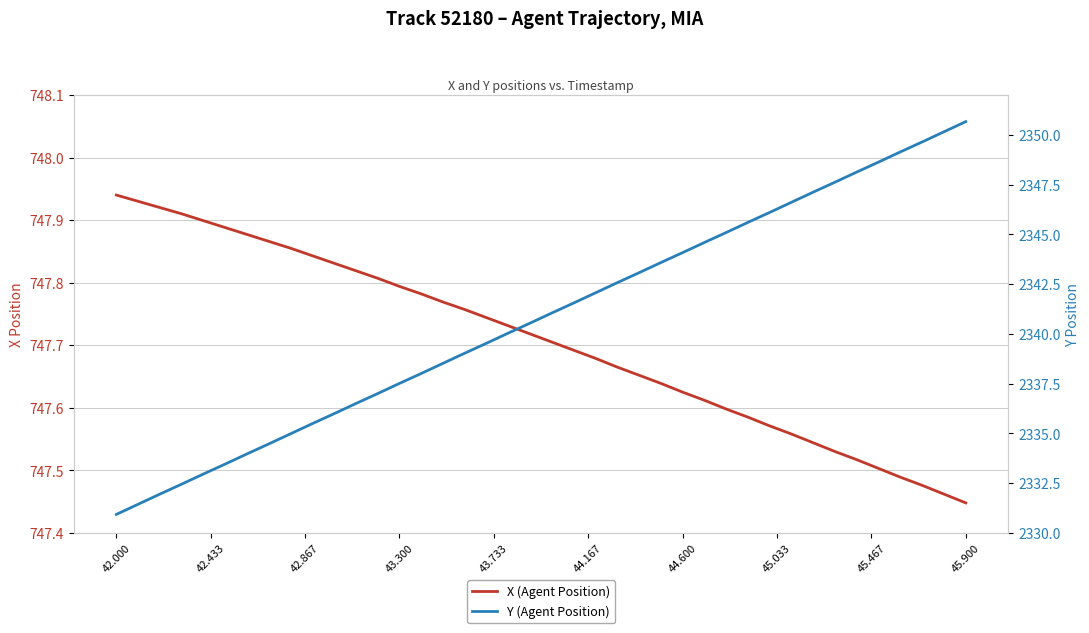

Is the value of Y (Agent Position) at 20 greater than the value of X (Agent Position) at 45.900?

Yes